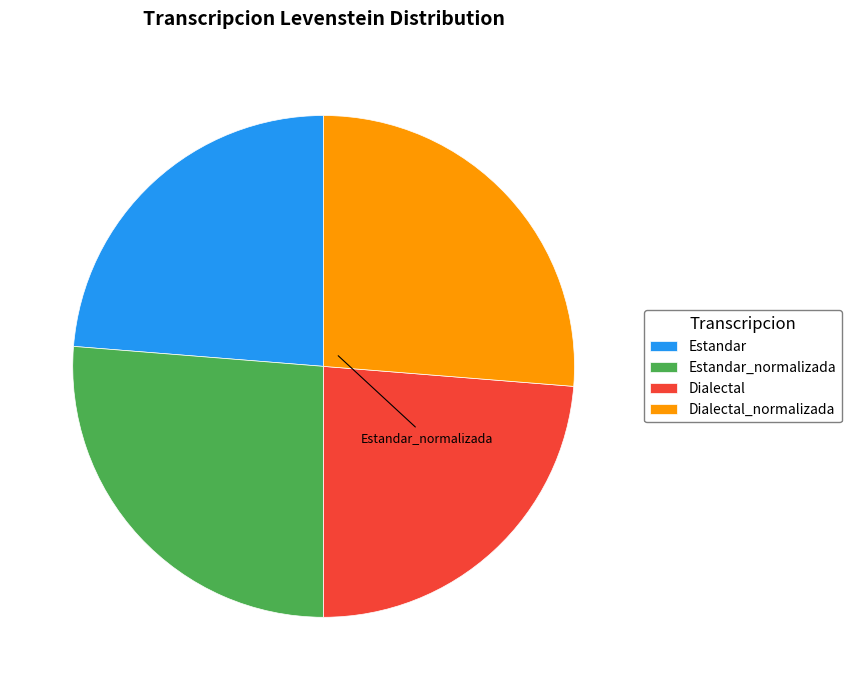

How many segments does this pie chart have?

4